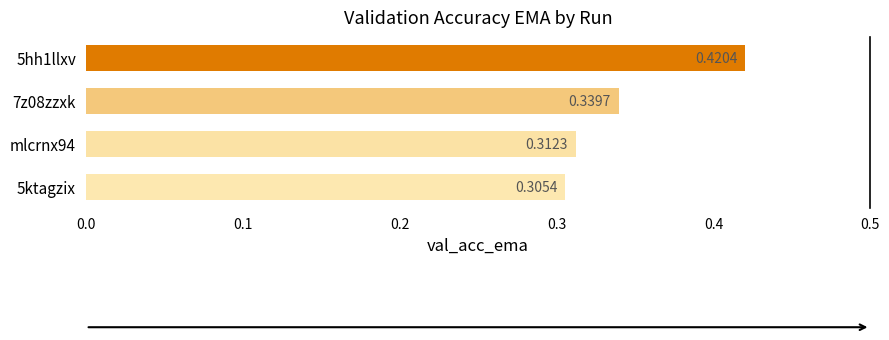

Rank the categories by value from lowest to highest.

5ktagzix, mlcrnx94, 7z08zzxk, 5hh1llxv